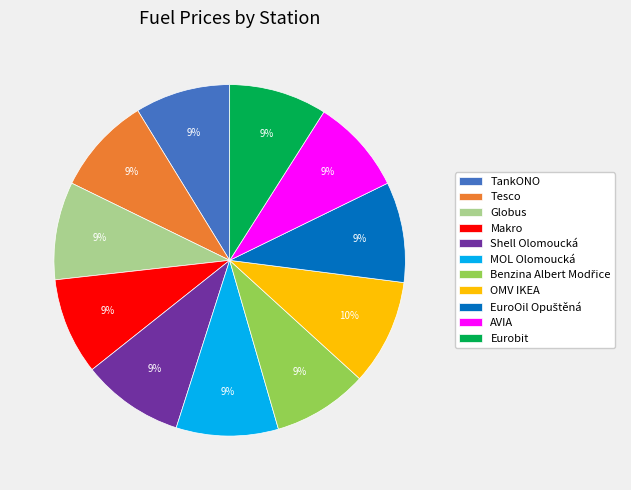

To the nearest percent, what portion does Makro represent?

9%